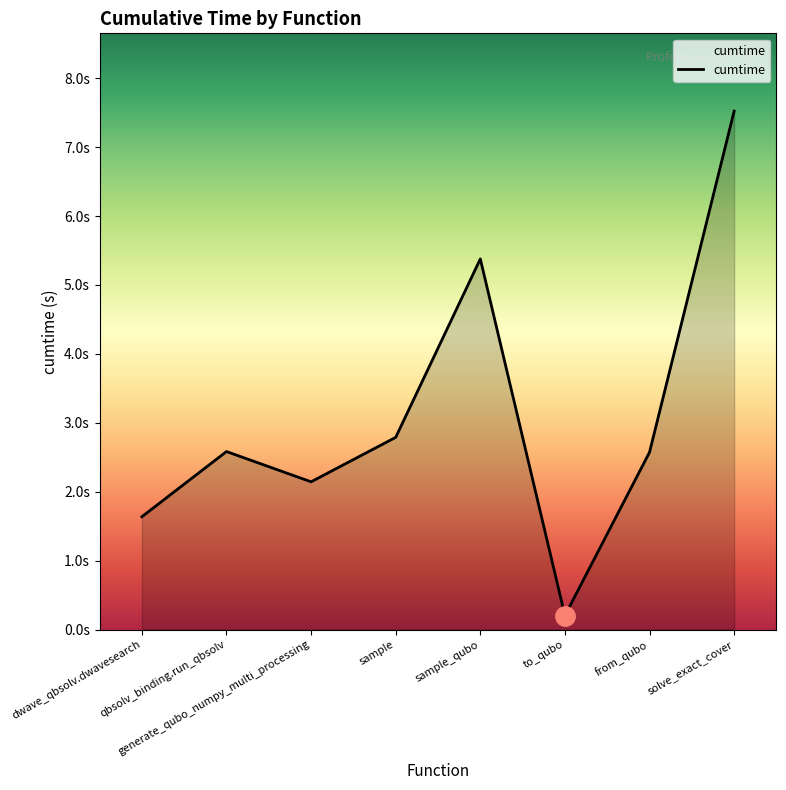

Does the chart display data point markers on the line(s)?

No